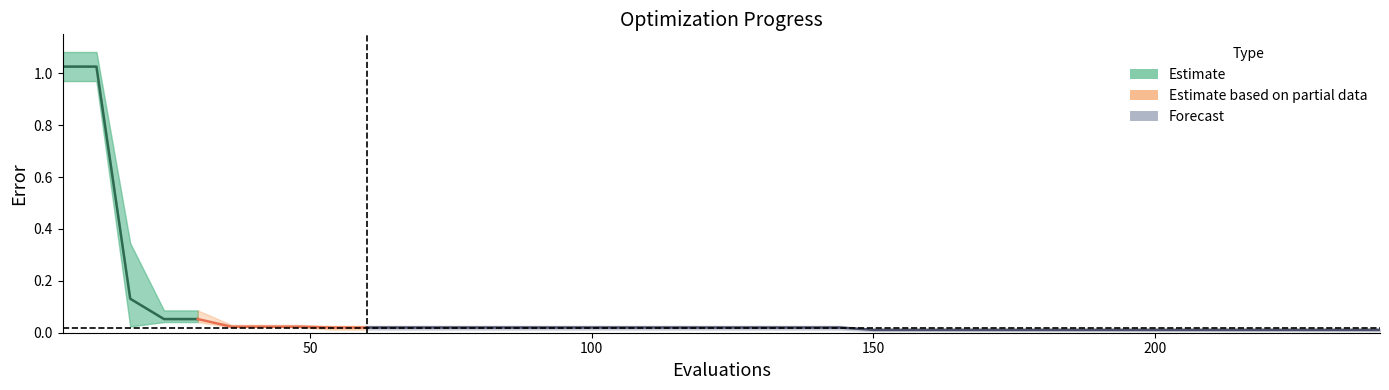

Is the value of best at 210 greater than the value of mean at 72?

No